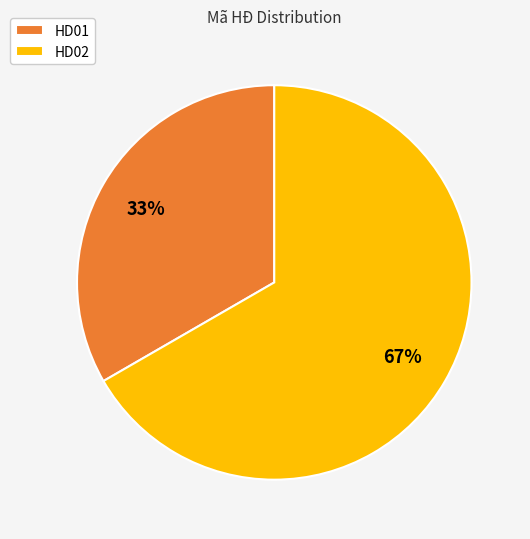

Count the number of slices in the pie.

2